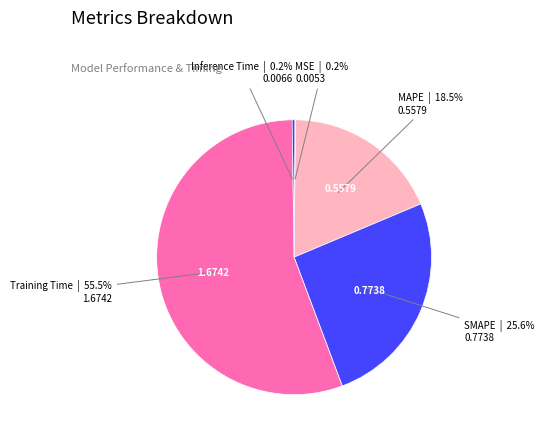

To the nearest percent, what is the average slice percentage?

20%